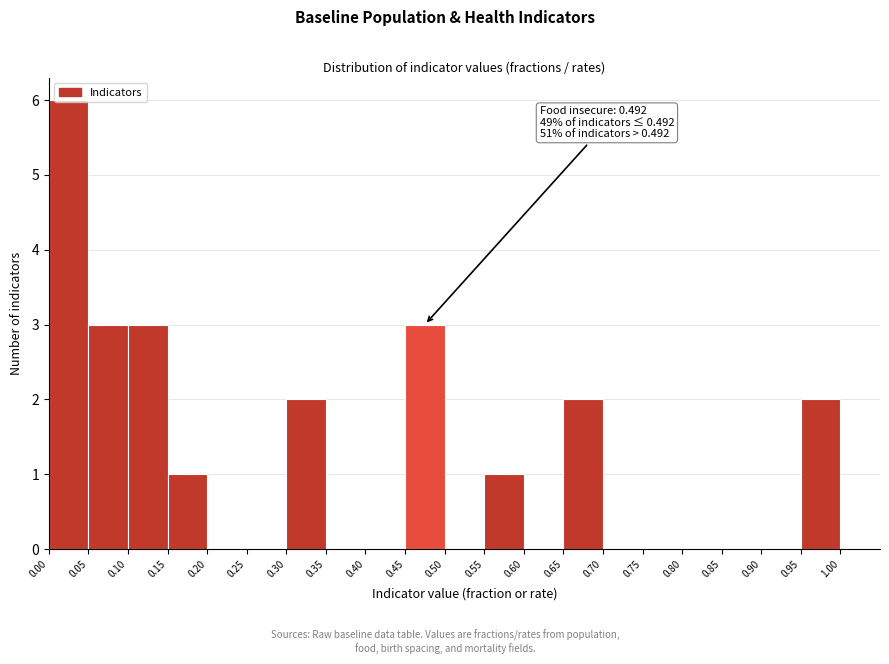

Which range on the x-axis has the tallest bar?

0.00 to 0.05